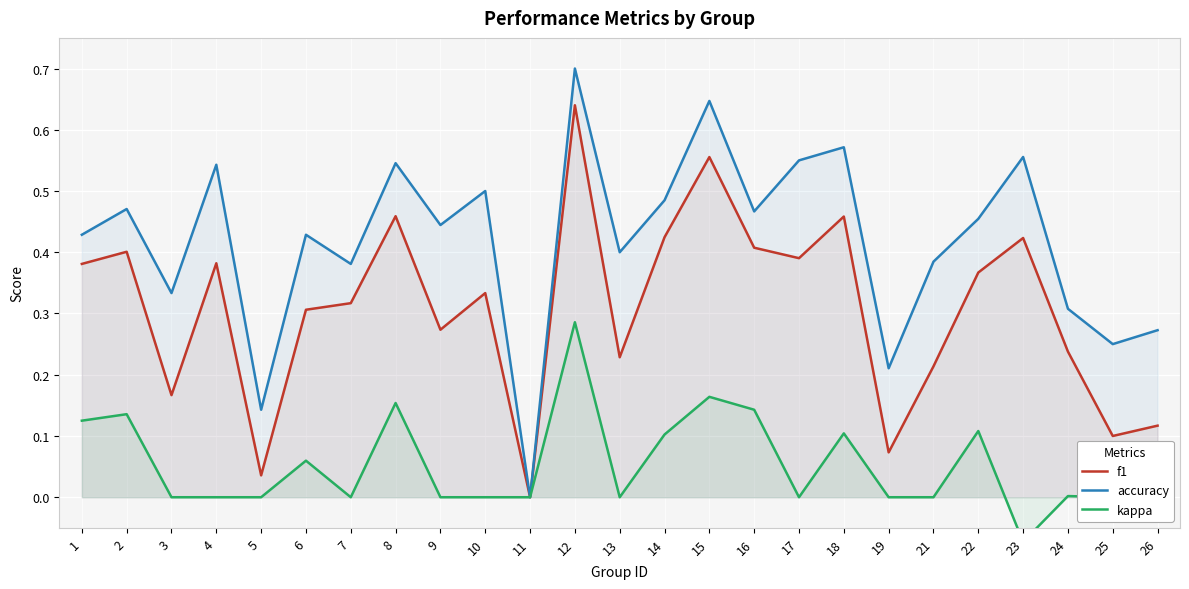

Is the value of f1 at 16 greater than the value of kappa at 13?

Yes